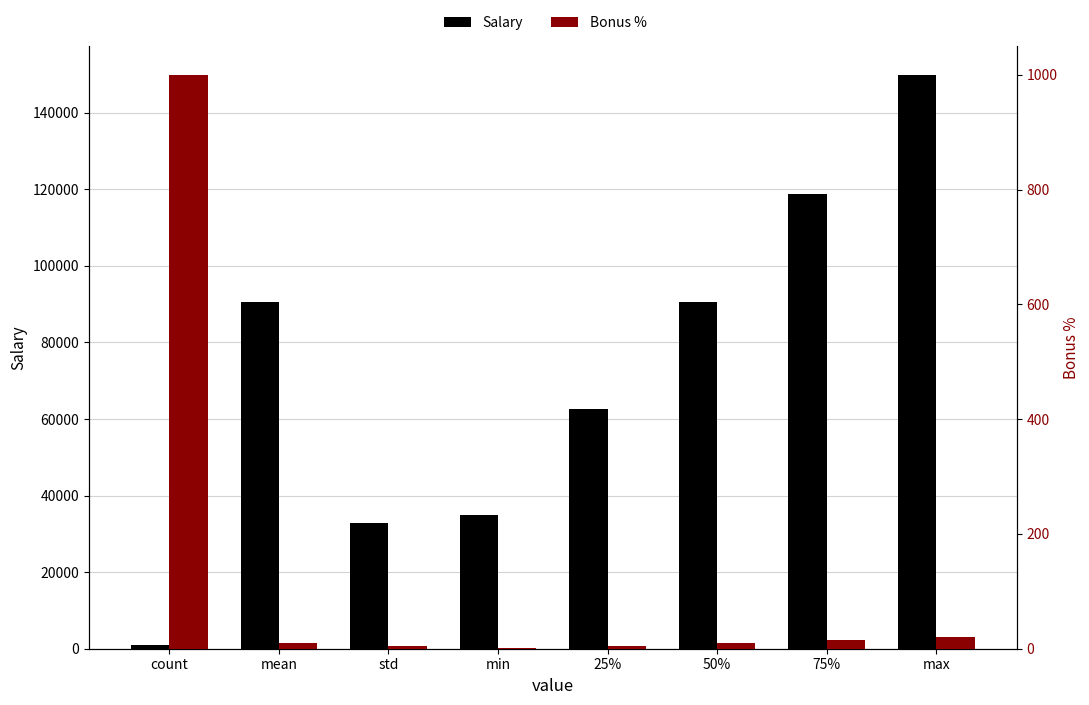

How many data points in Salary are above 90428?

3